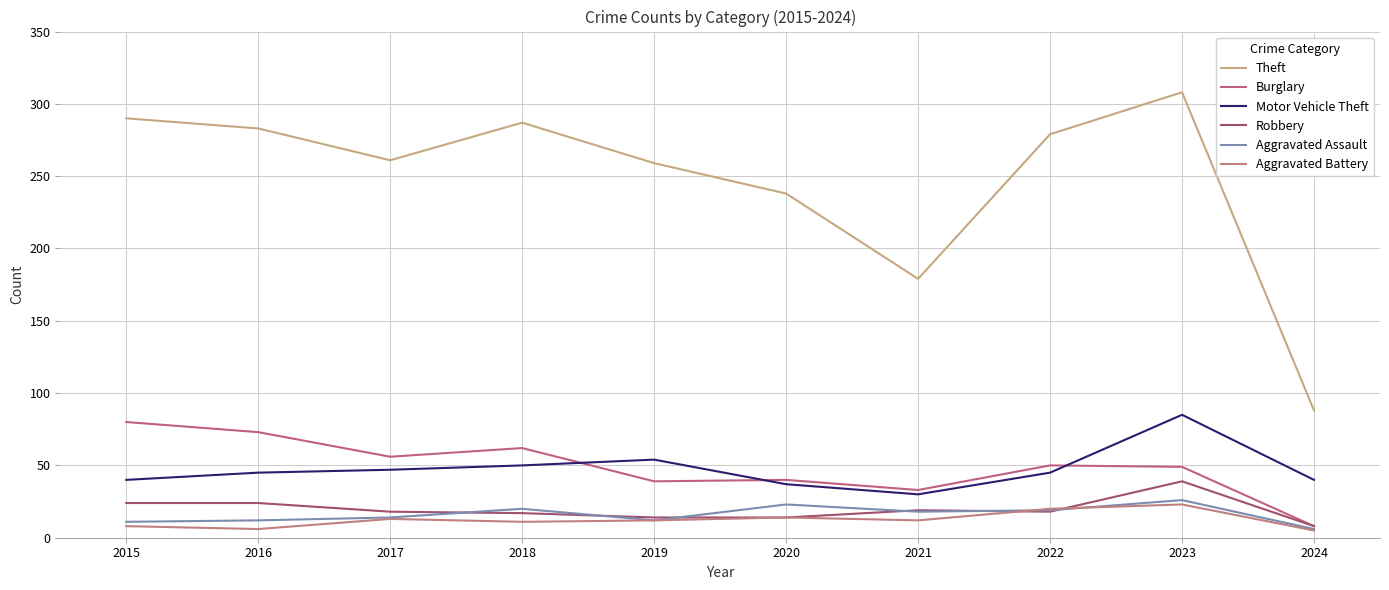

What is the difference between the maximum and second lowest values in the Burglary series?

47